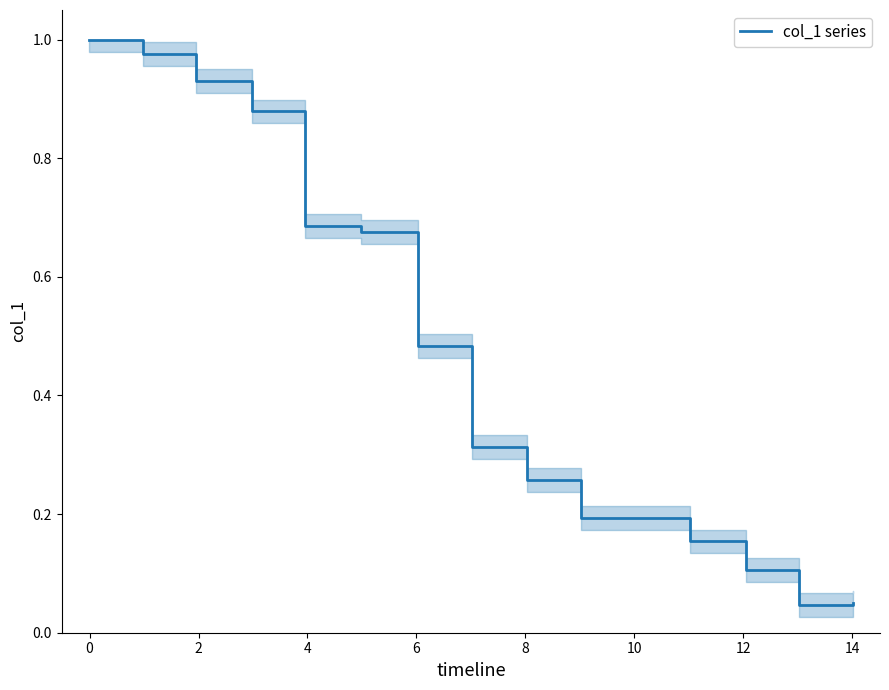

What is the maximum value shown in the chart?

1.0